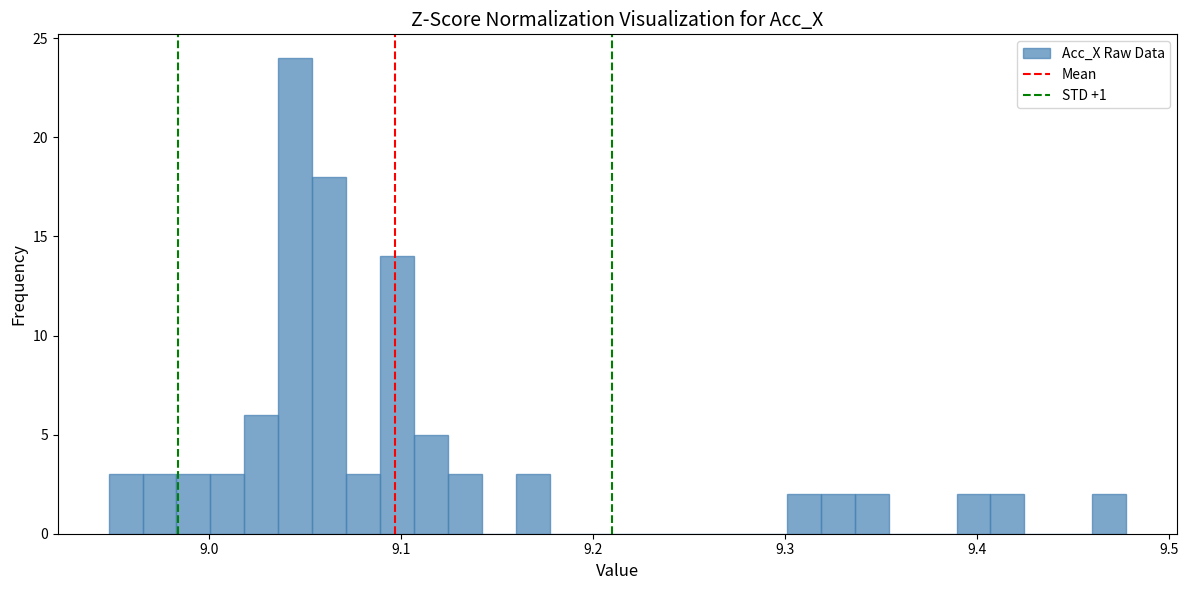

Around what value on the x-axis is the tallest bar? Give the approximate position of its centre, as read against the axis.

9.04